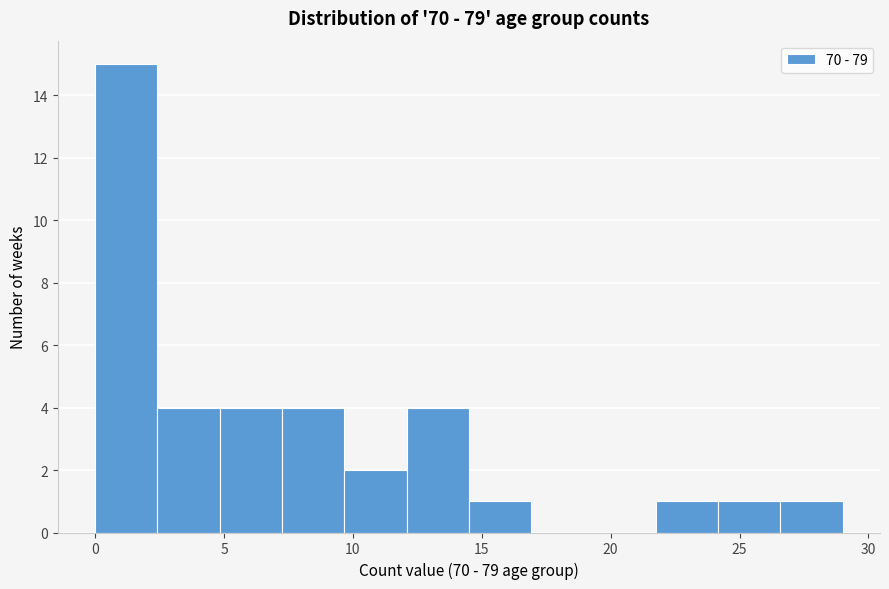

How tall is the bar that spans 5.0 to 7.5 on the x-axis? Neither the bar edges nor the heights are printed on the chart, so give them approximately, as read against the axes.

4